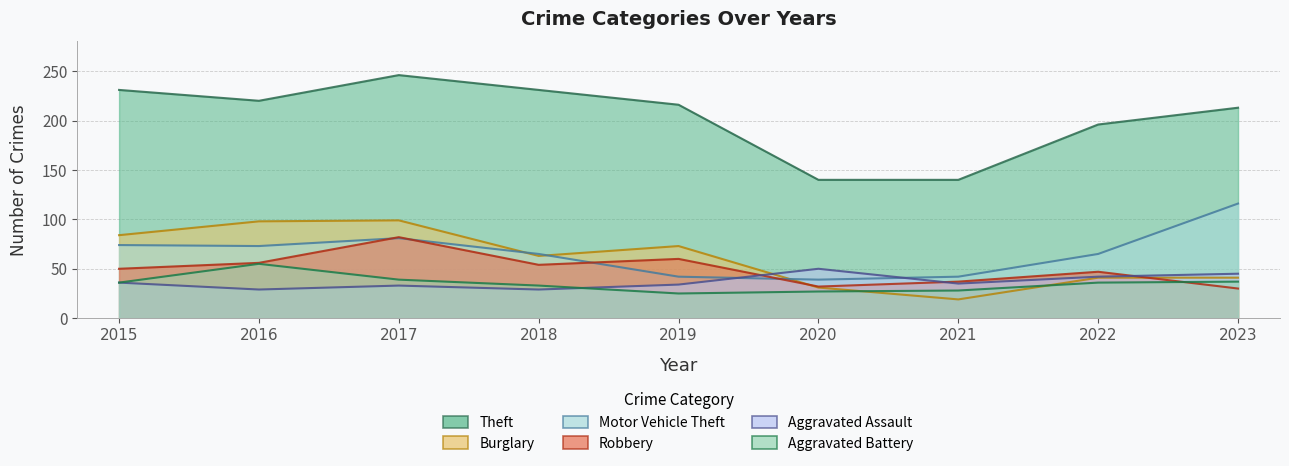

Rank the series at 2016 from highest to lowest value.

Theft, Burglary, Motor Vehicle Theft, Robbery, Aggravated Battery, Aggravated Assault